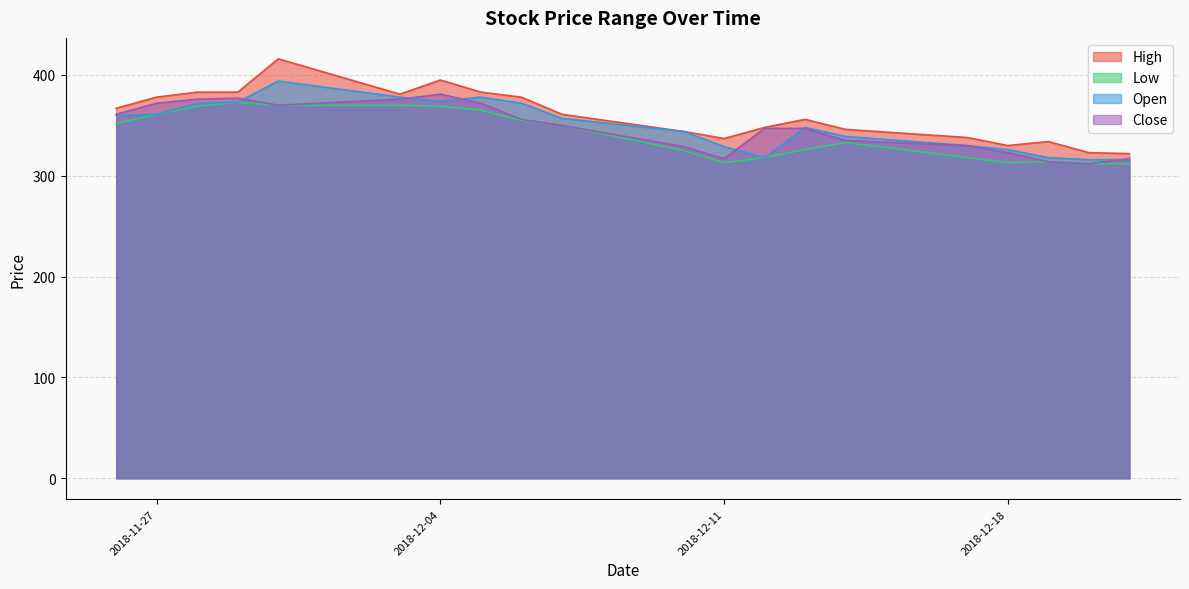

True or false: Open and Low cross at least once.

False